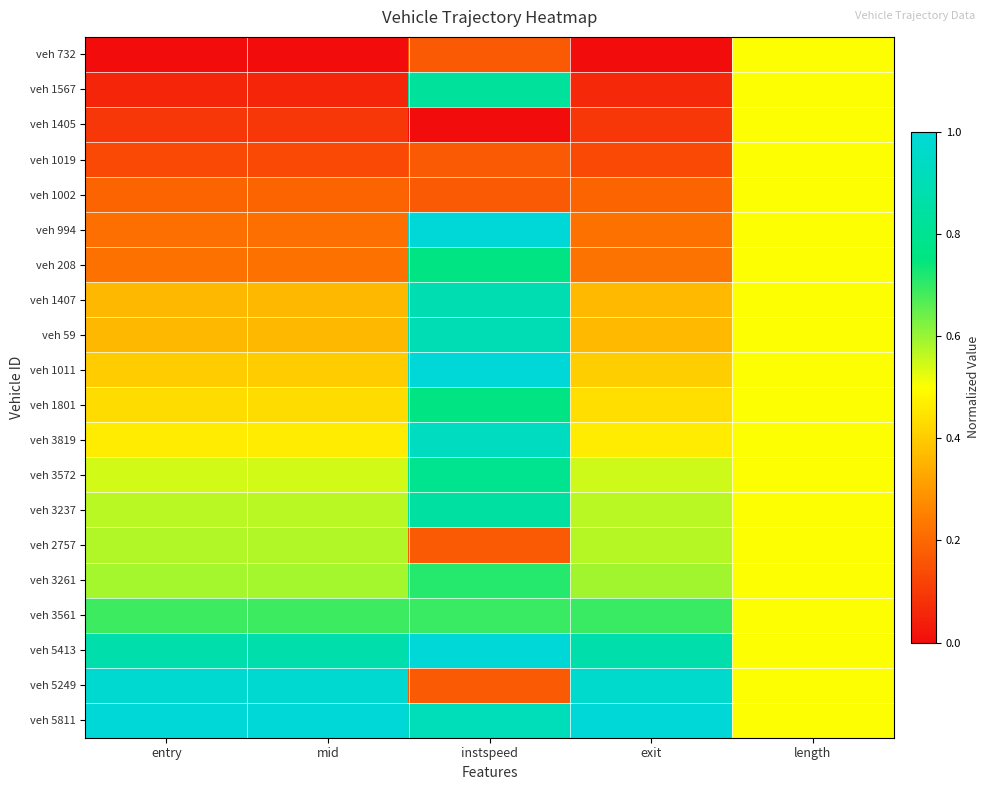

Which series has the largest total across all categories?

veh 5811